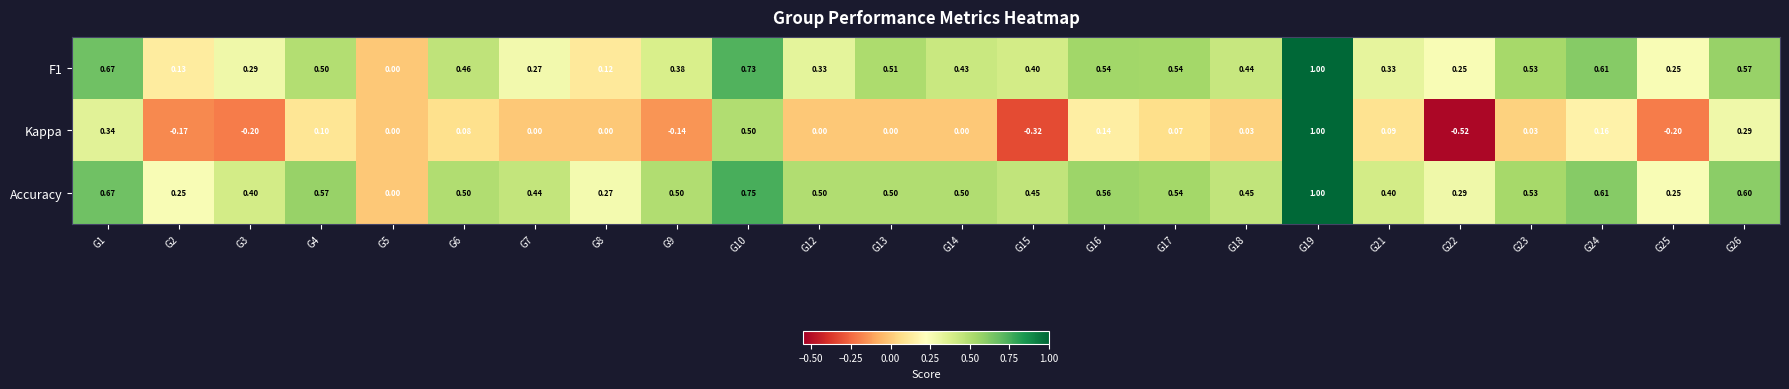

Which series has the widest spread of values?

Kappa